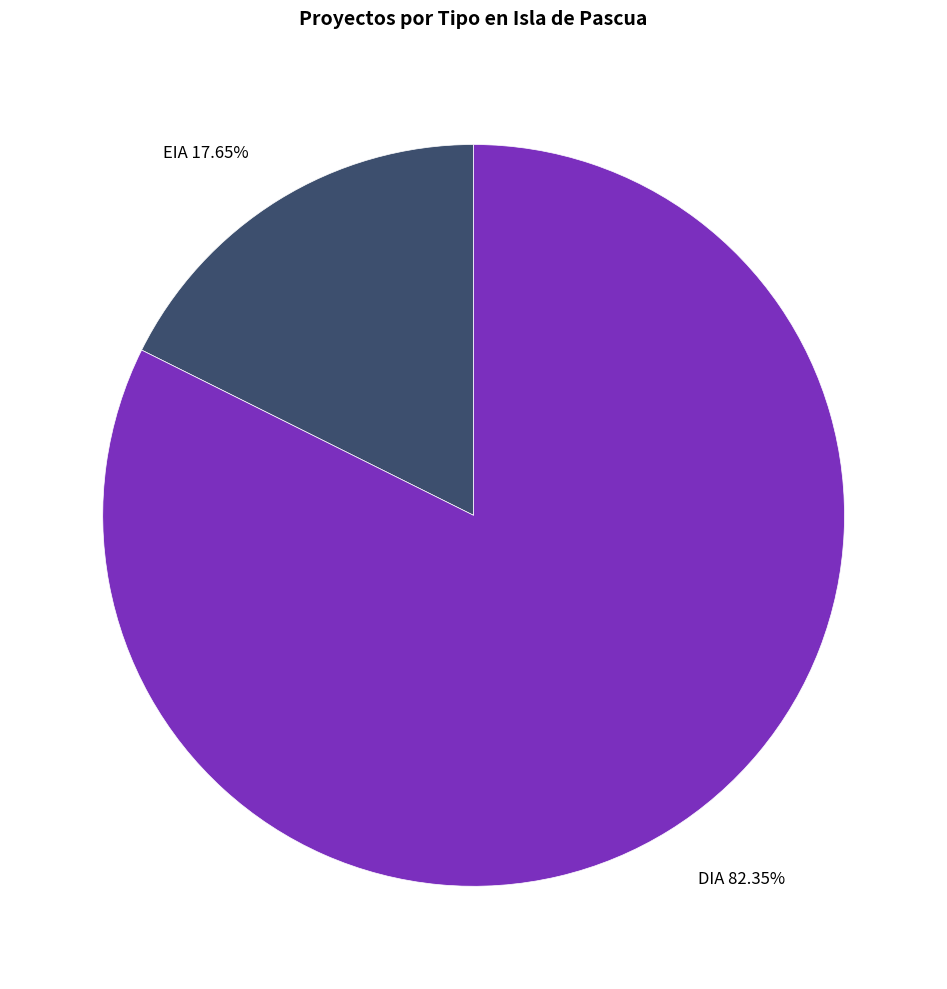

To the nearest percent, what portion does DIA represent?

82%